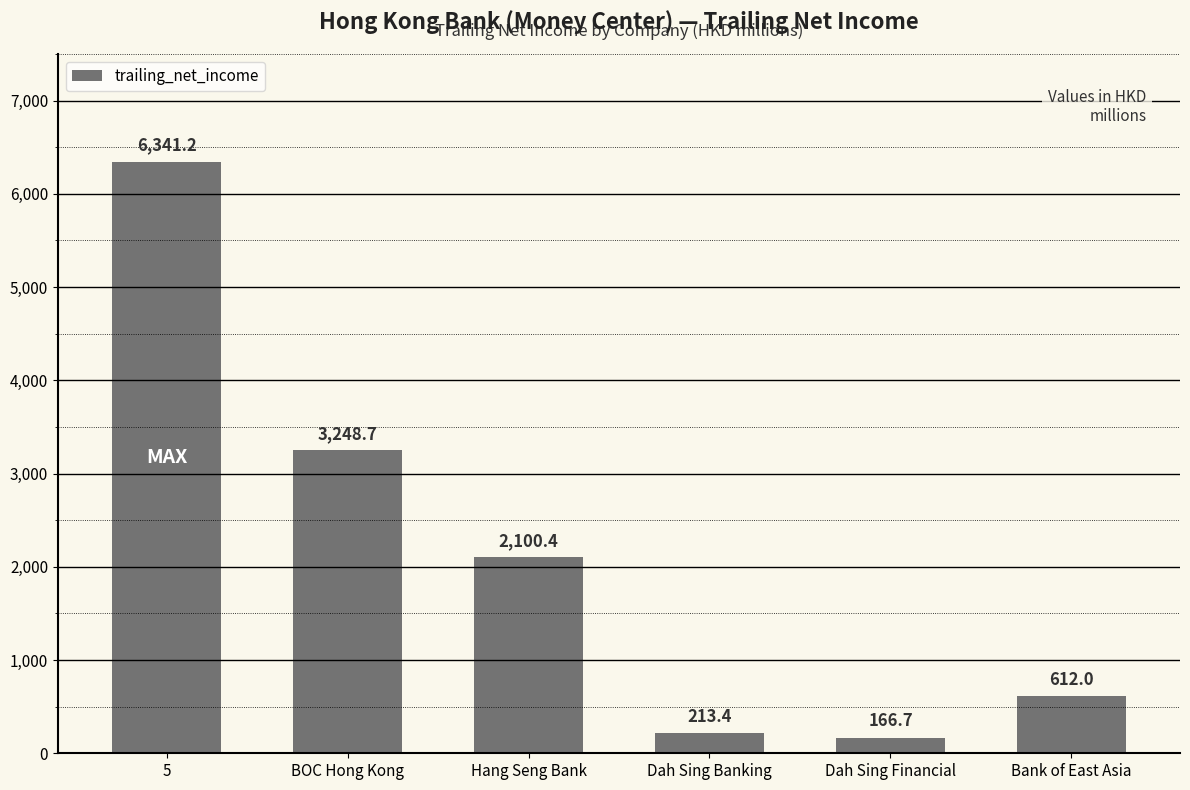

What is the average value?

2113.7